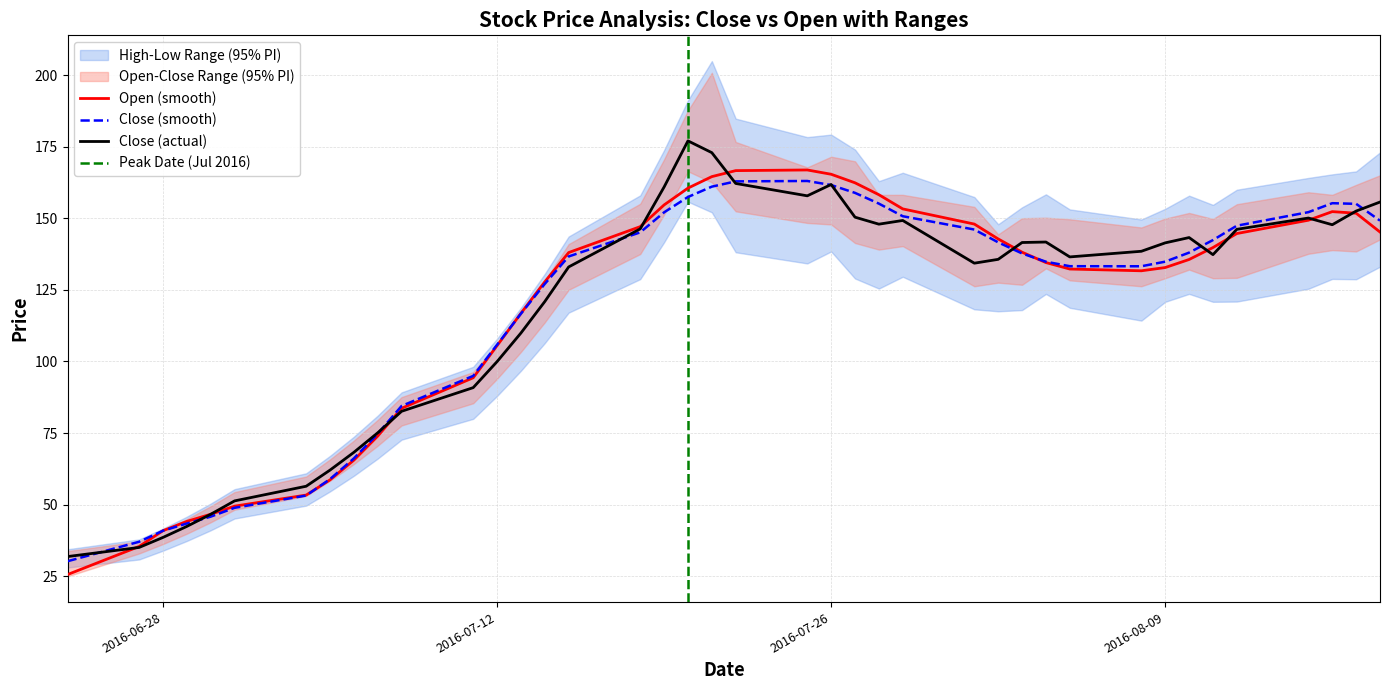

What is the minimum value for Close (actual)?

31.8